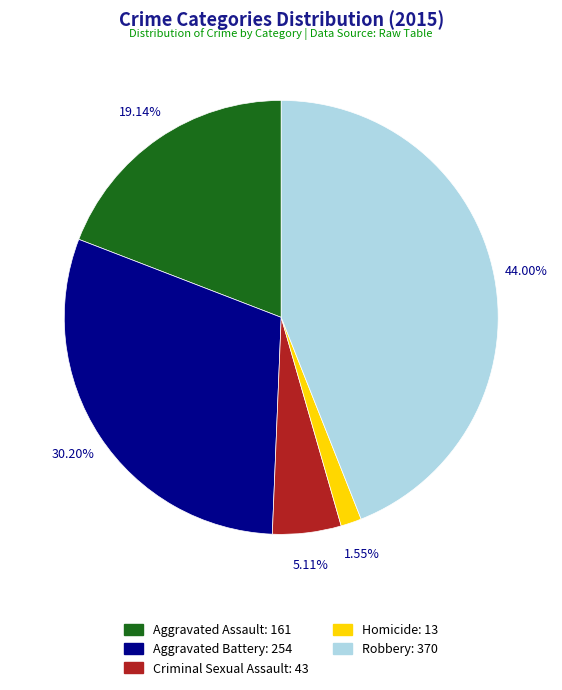

Does Aggravated Battery represent more than half of the total?

No